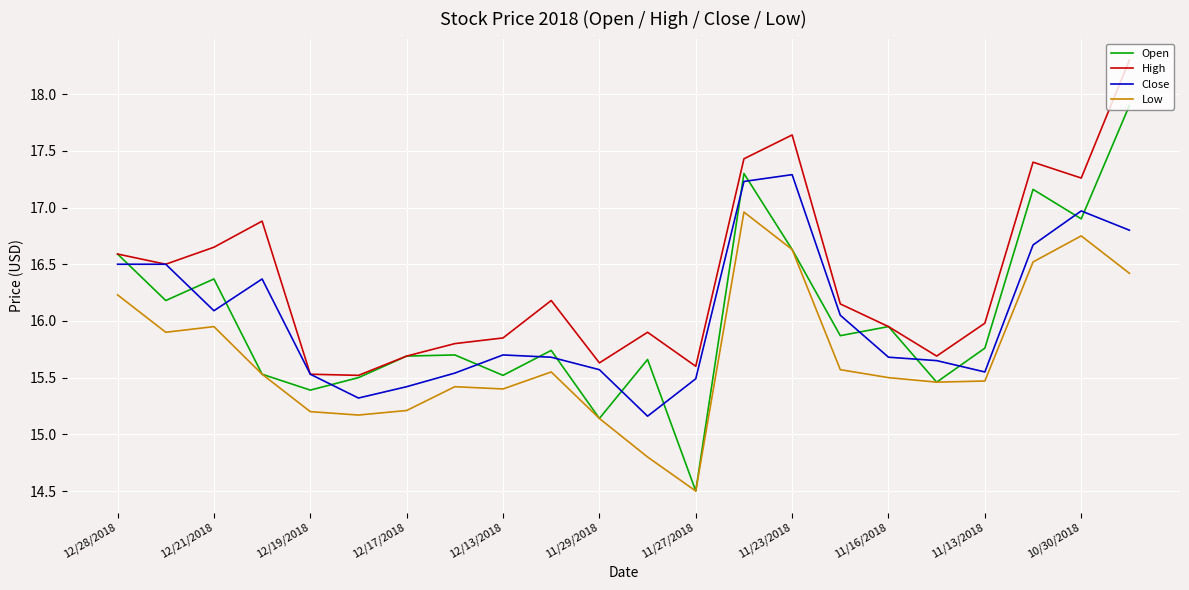

What is the smallest value displayed?

14.5